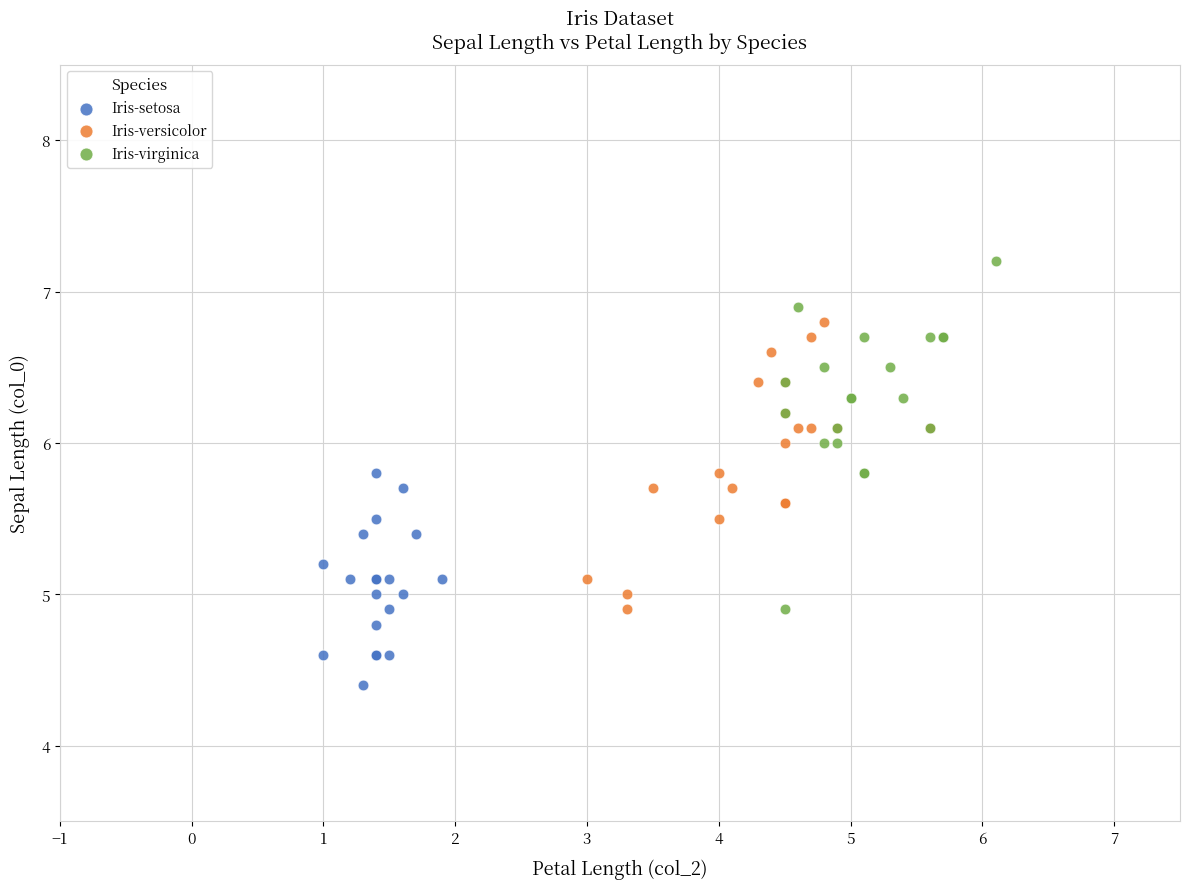

Which series contains the lowest Y value?

Iris-setosa